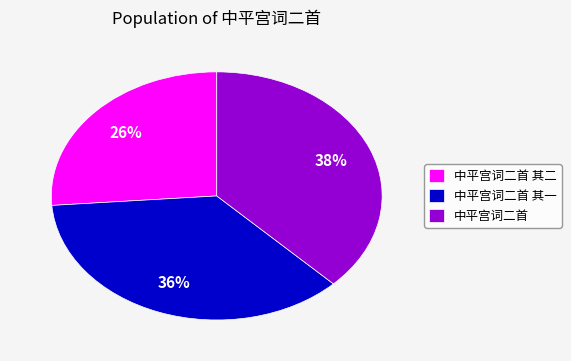

Which slice is the largest?

中平宫词二首